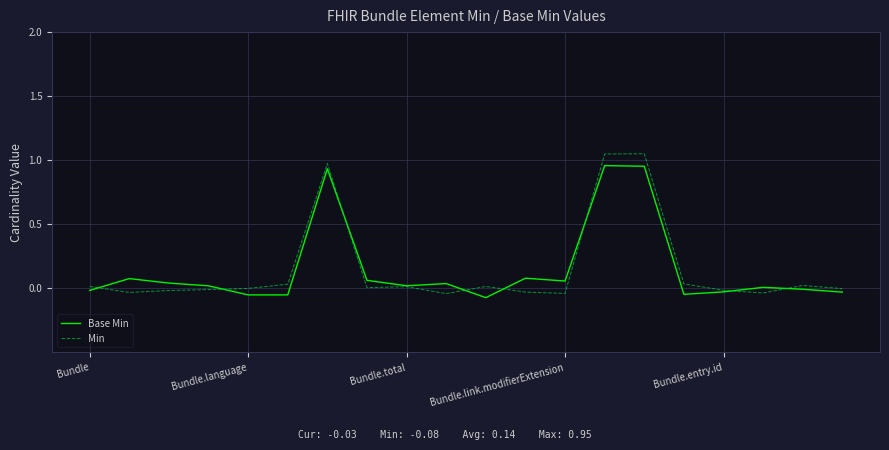

Which series has the widest spread of values?

Min